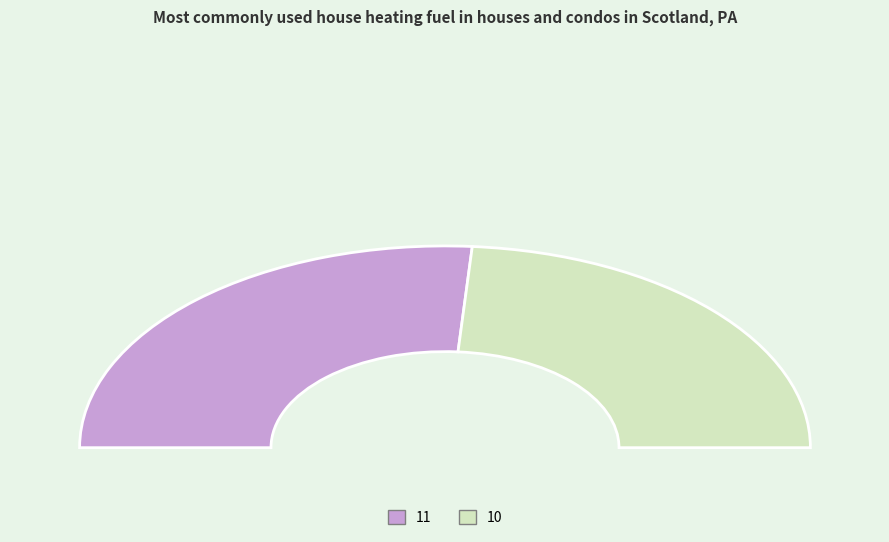

Count the number of slices in the pie.

2